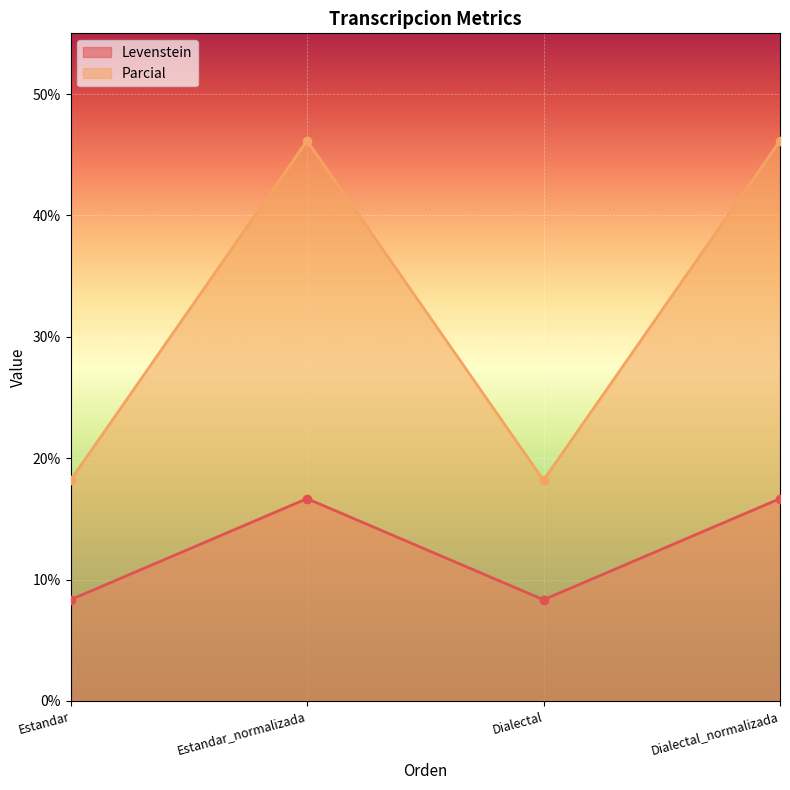

The value of Parcial at Estandar_normalizada is 17.3. True or false?

False